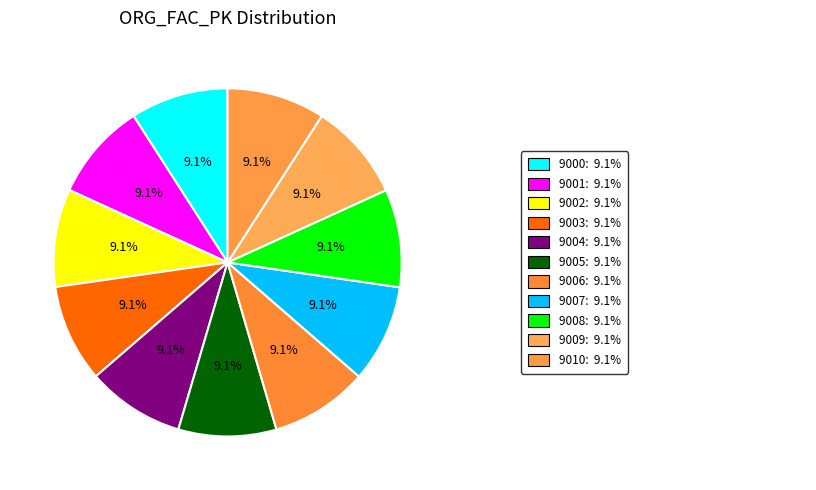

How many segments does this pie chart have?

11